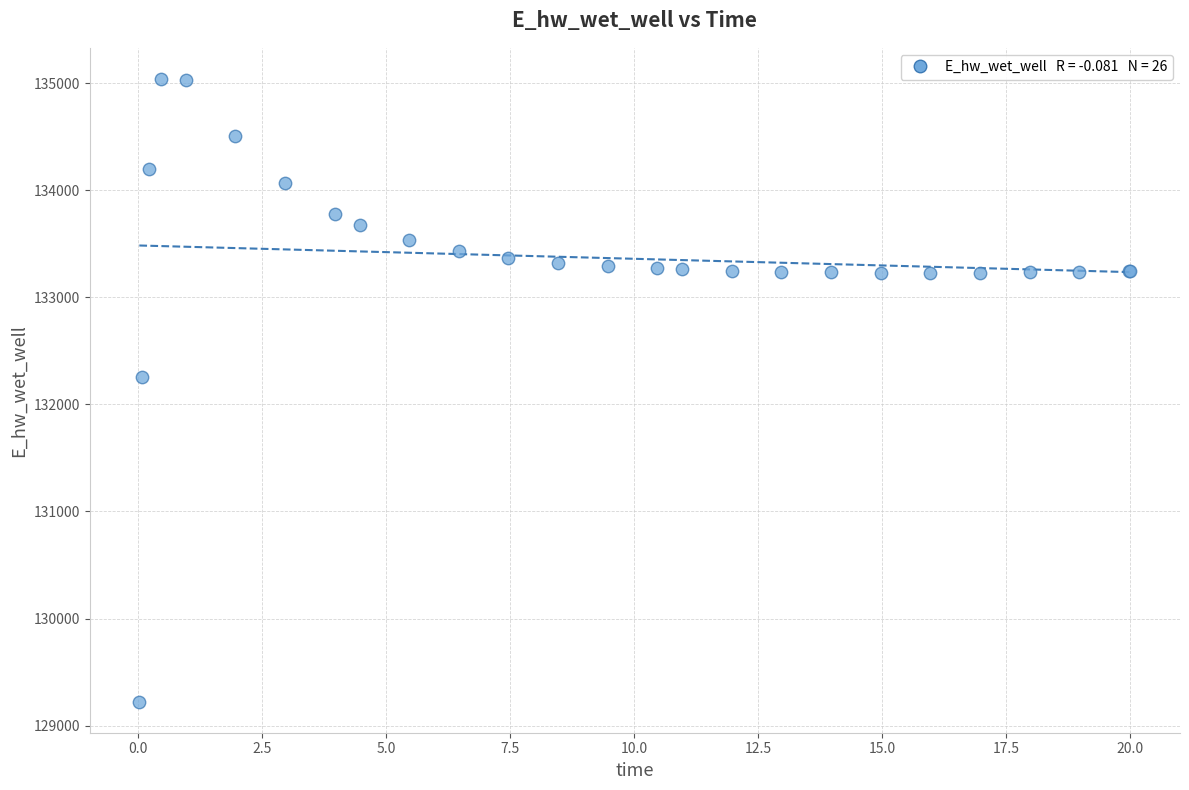

What Y value in the scatter plot is closest to 132132?

132259.4